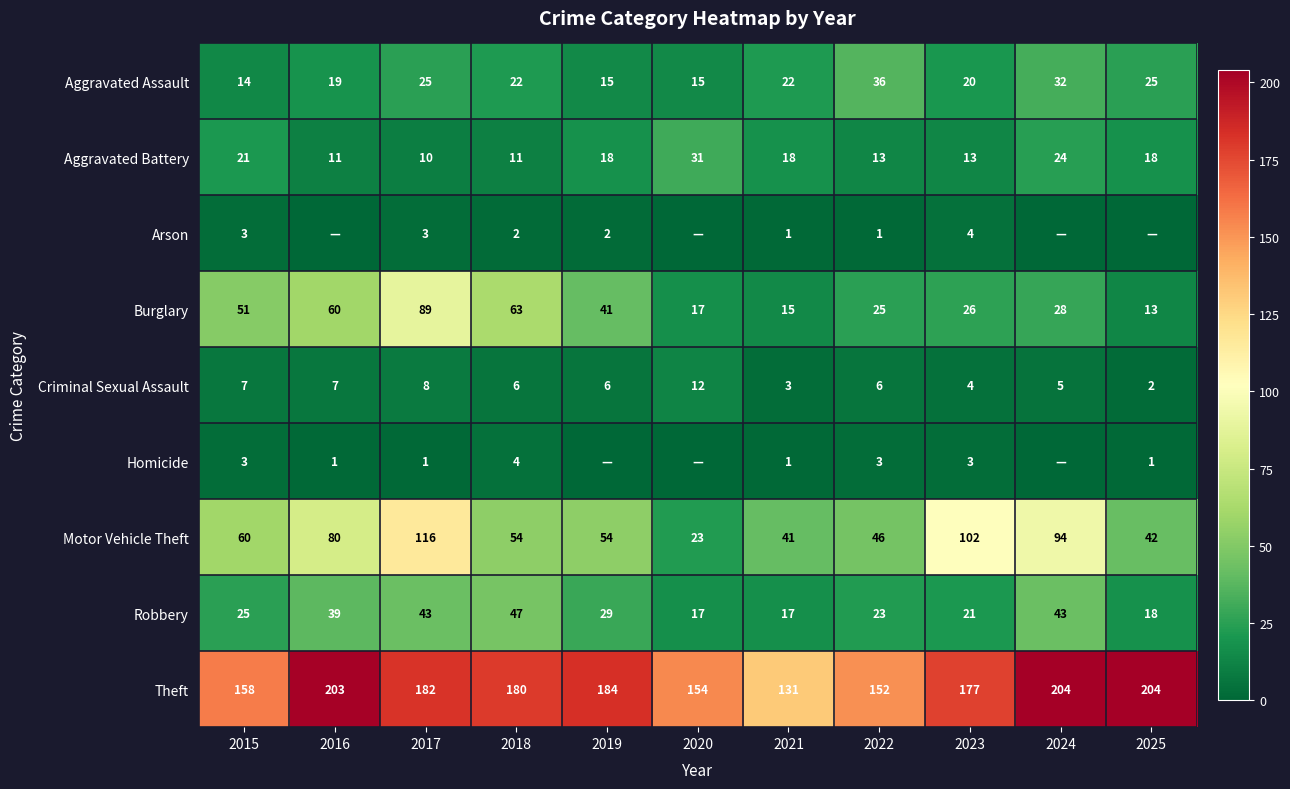

Is the value of Aggravated Battery at 2025 greater than the value of Homicide at 2023?

Yes